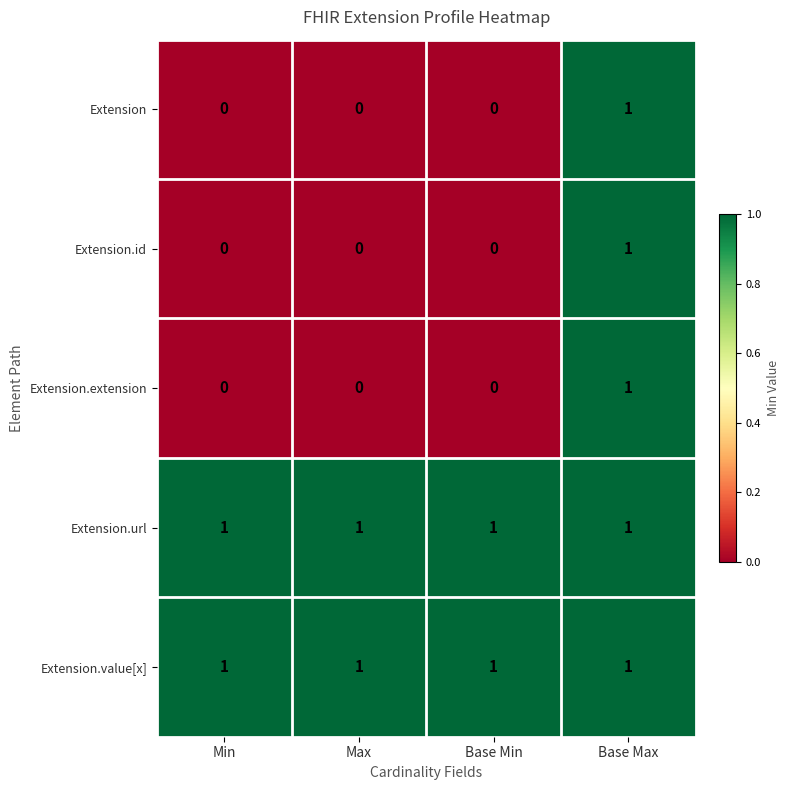

The Extension.extension series shows 0 at Min. True or false?

True